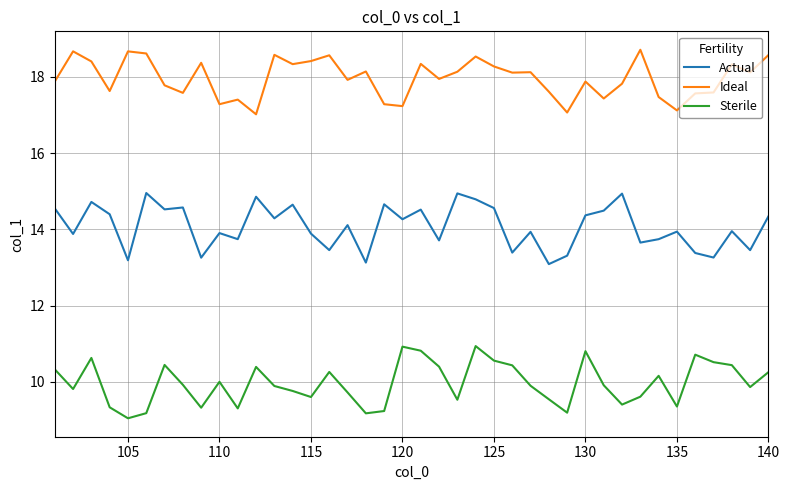

True or false: Actual and Ideal cross at least once.

False